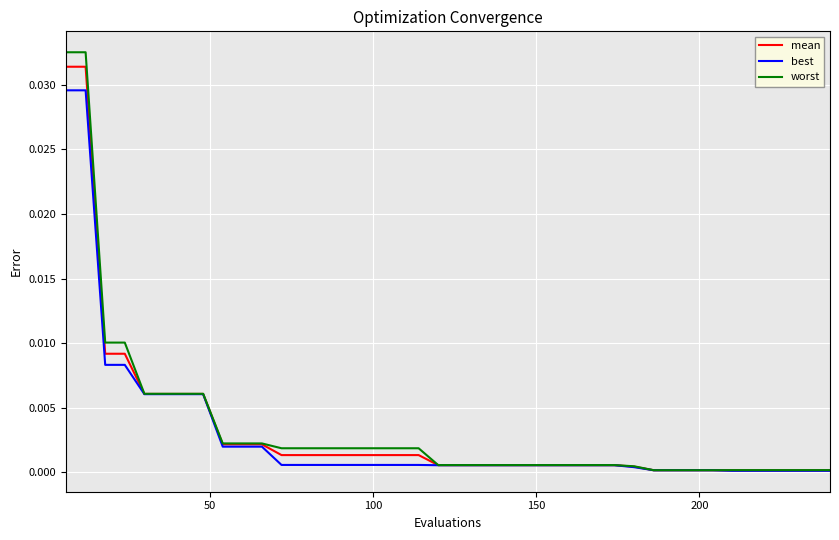

Which series has the widest spread of values?

worst